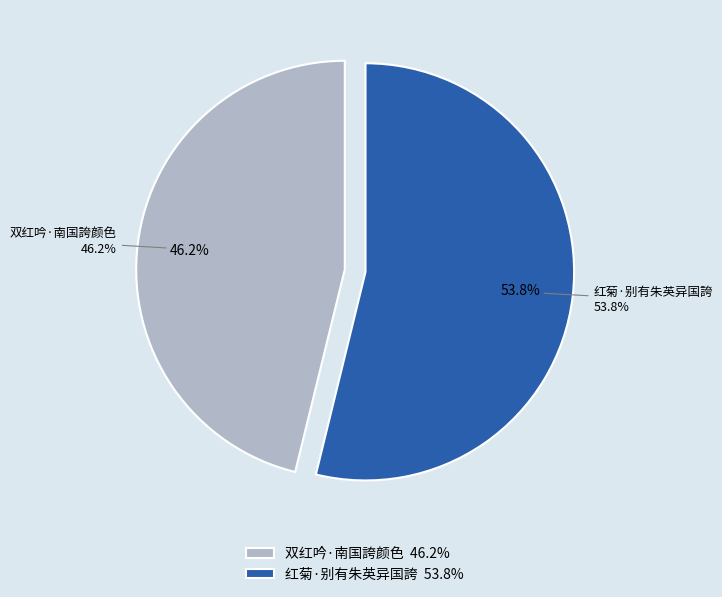

Rank the categories by value from lowest to highest.

双红吟·南国誇颜色, 红菊·别有朱英异国誇